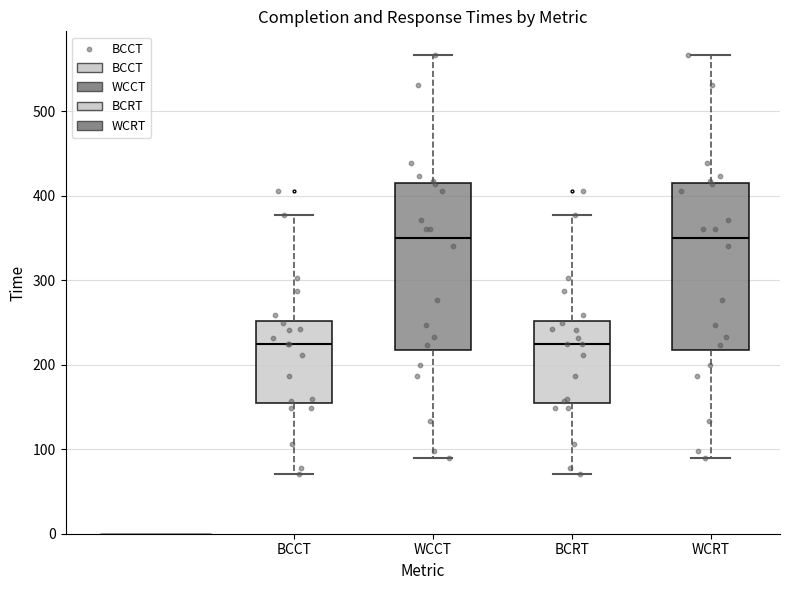

Where does the lower whisker of the box for BCCT end on the y-axis? The values are not printed on the chart, so give them approximately, as read against the axis.

70